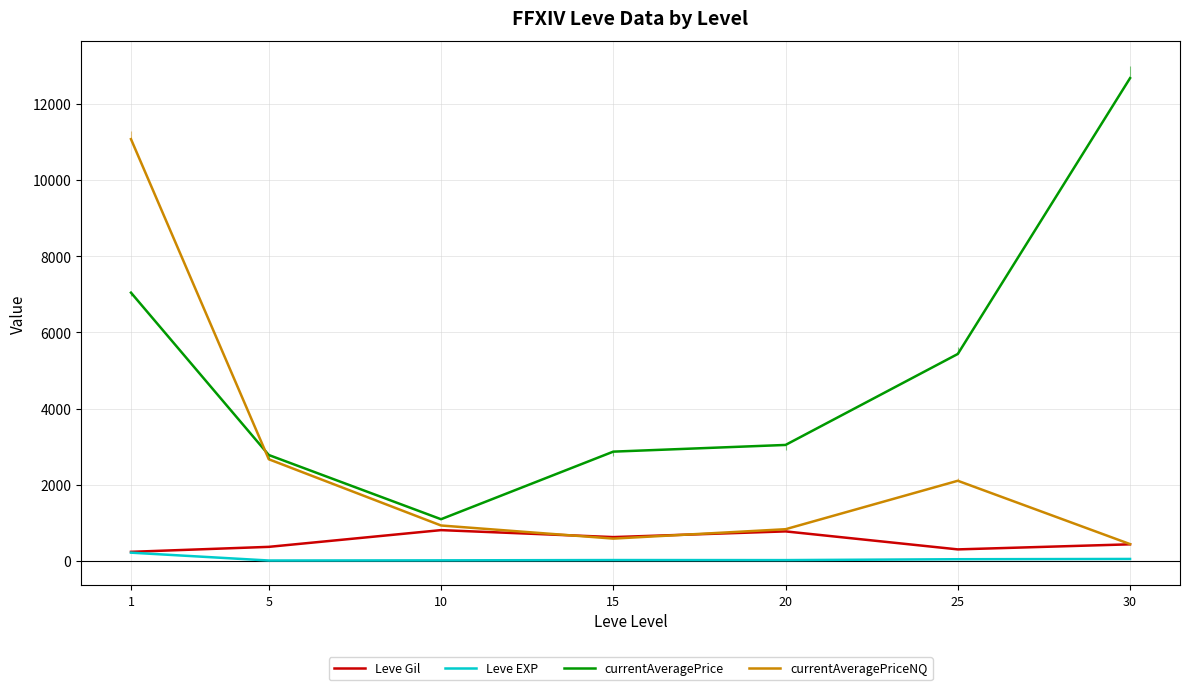

Between 5 and 20, which series saw the biggest shift?

currentAveragePriceNQ